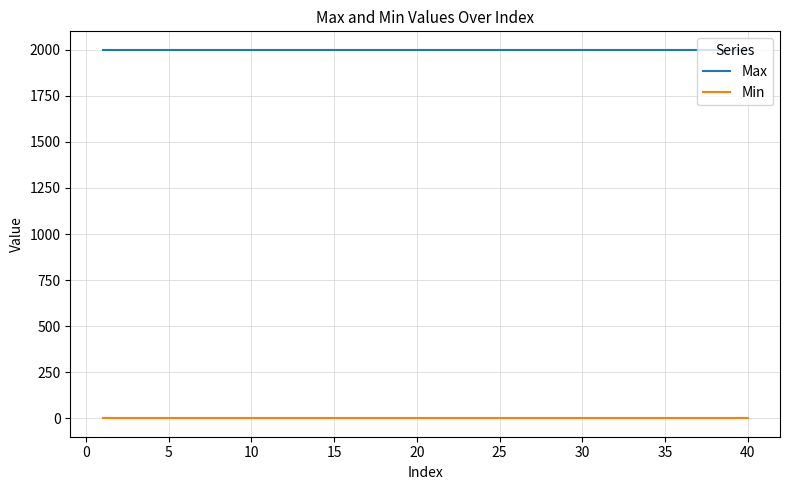

Which series has the largest total across all categories?

Max